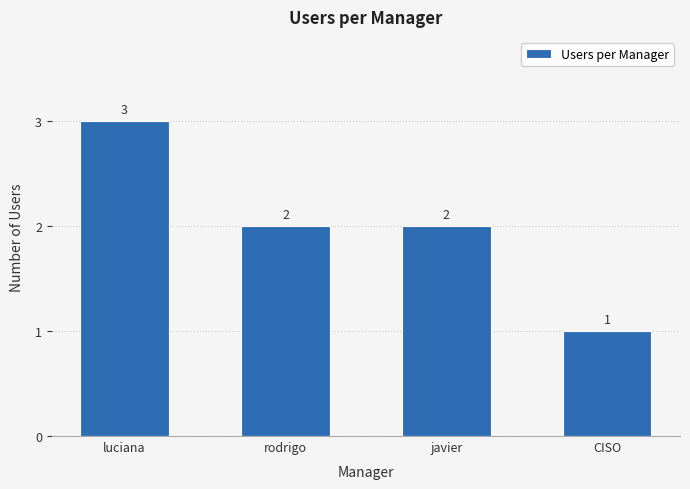

What is the difference between the values at rodrigo and CISO?

1